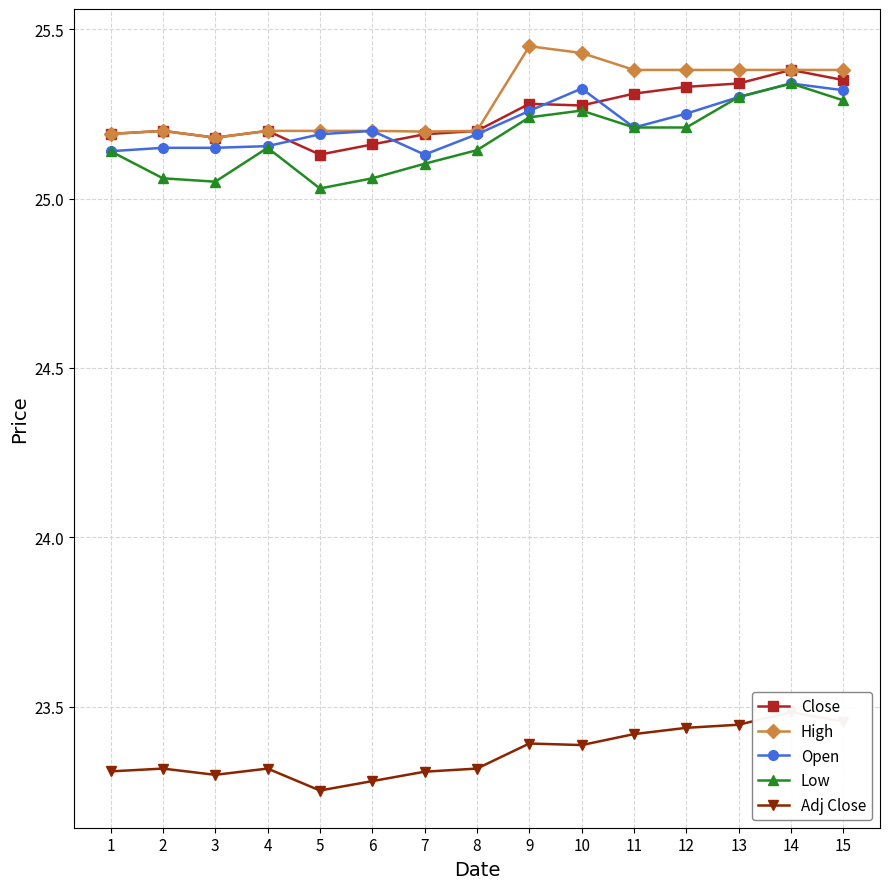

What is the difference between the highest and lowest values at 1?

1.9